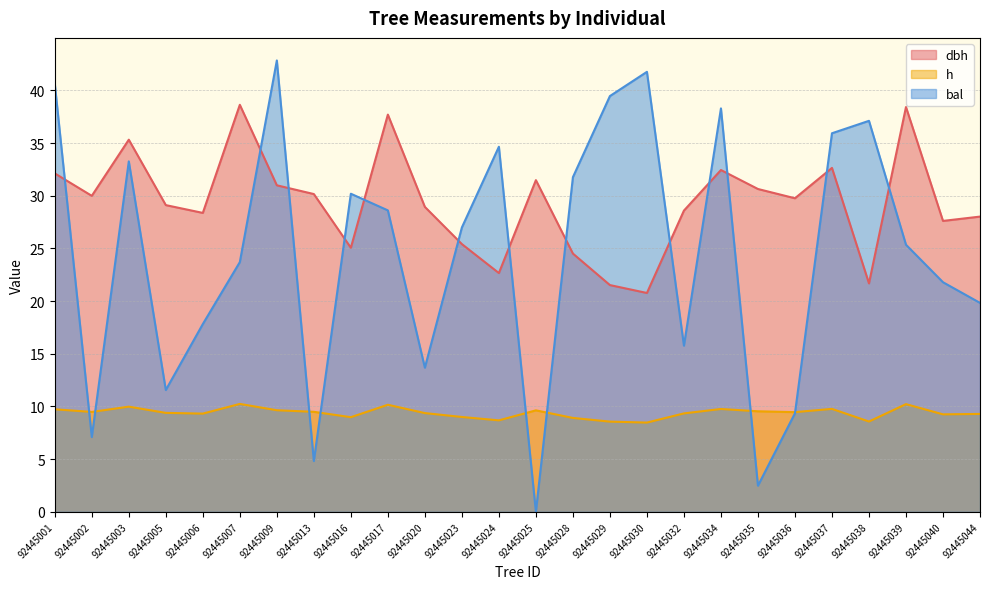

What is the total value across all series at 92445034?

80.5